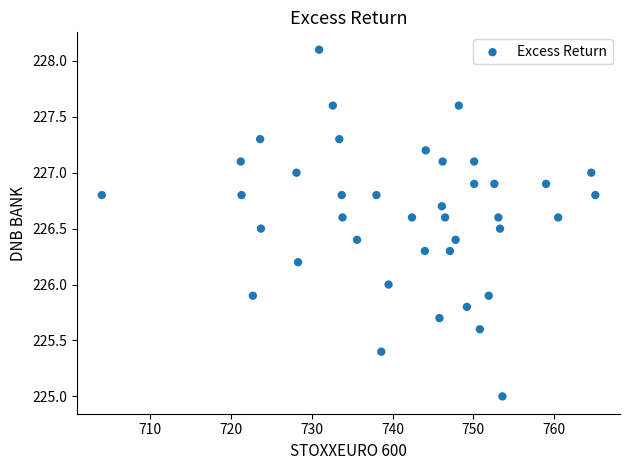

What is the range of Y values (max minus min)?

3.1